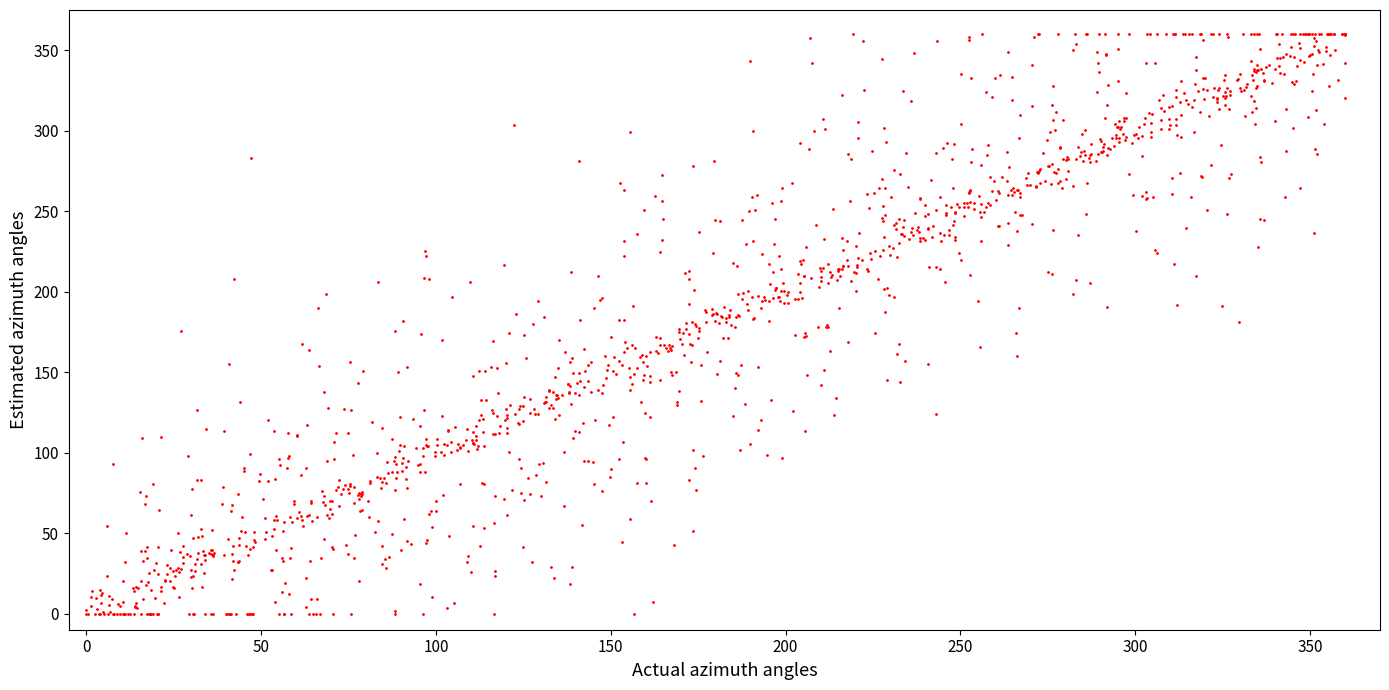

What is the range of Y values (max minus min)?

360.0